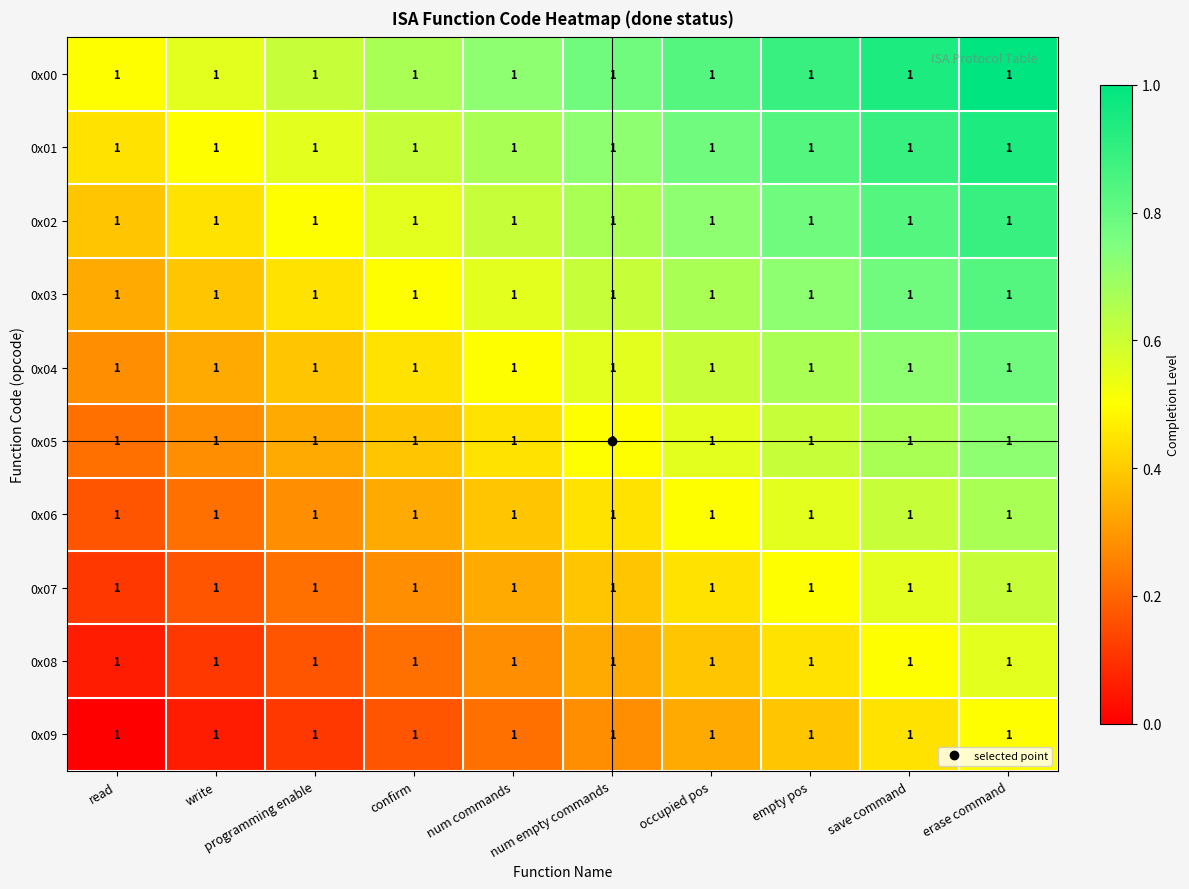

What value does the 0x09 series have at confirm?

0.2